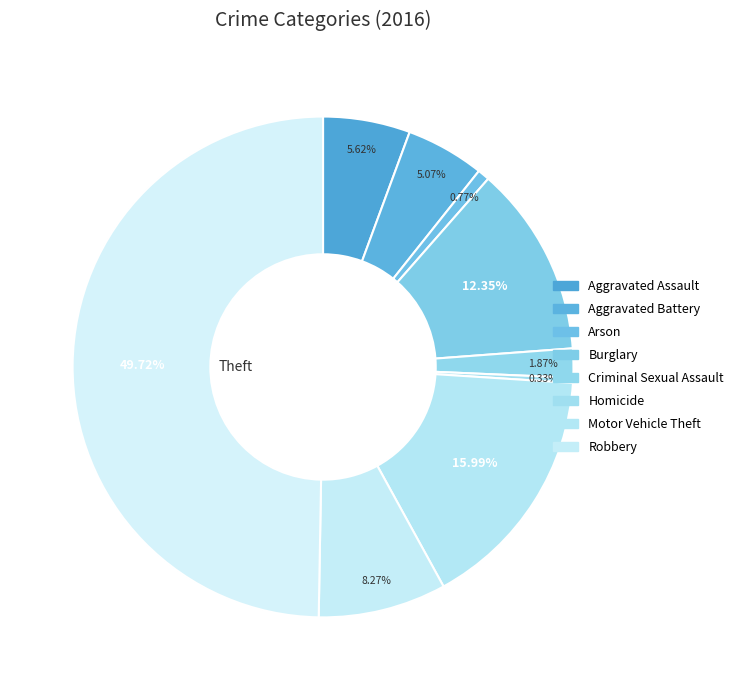

Rank the categories by value from lowest to highest.

Homicide, Arson, Criminal Sexual Assault, Aggravated Battery, Aggravated Assault, Robbery, Burglary, Motor Vehicle Theft, Theft